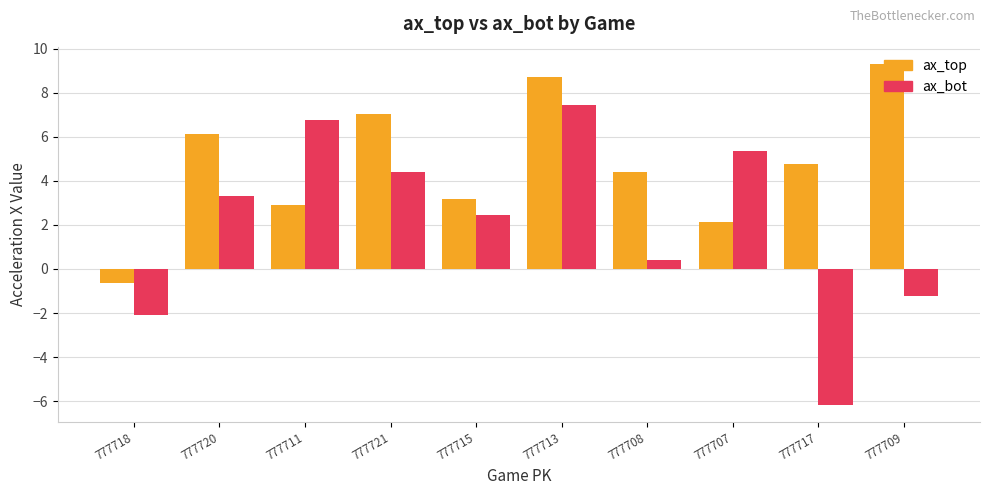

Rank the categories by ax_bot value from lowest to highest.

777717, 777718, 777709, 777708, 777715, 777720, 777721, 777707, 777711, 777713